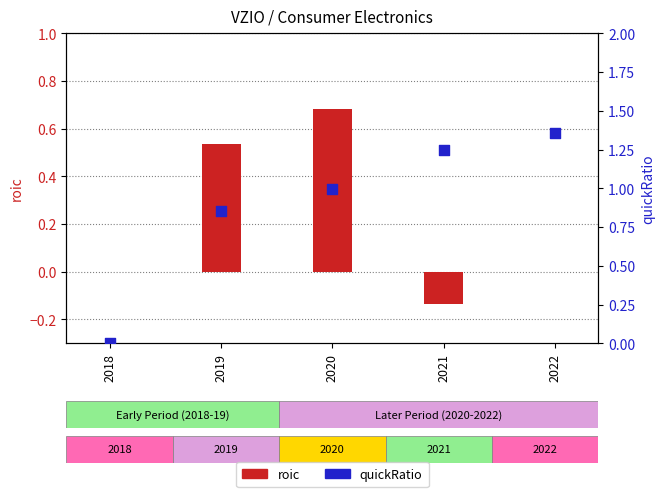

Is the value of quickRatio at 2018 greater than the value of roic at 2020?

No